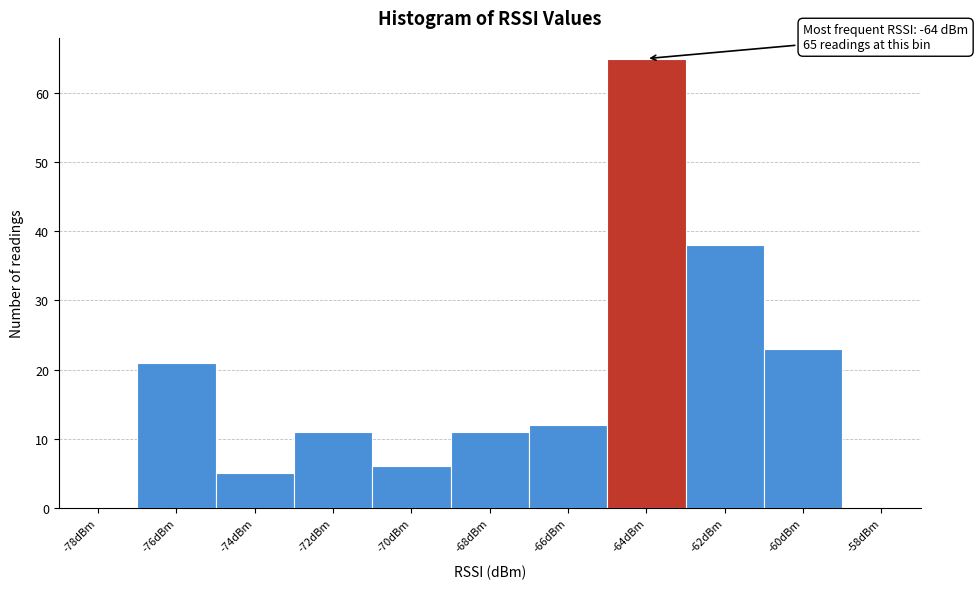

Reading left to right, what are all the values shown in this chart?

-78dBm=0	-76dBm=21	-74dBm=5	-72dBm=11	-70dBm=6	-68dBm=11	-66dBm=12	-64dBm=65	-62dBm=38	-60dBm=23	-58dBm=0